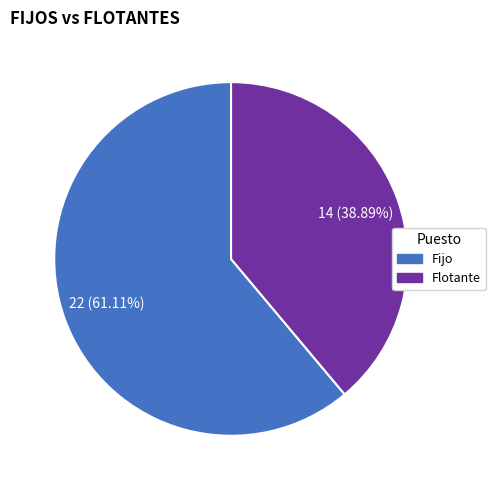

True or false: Flotante accounts for 47% of the total.

False